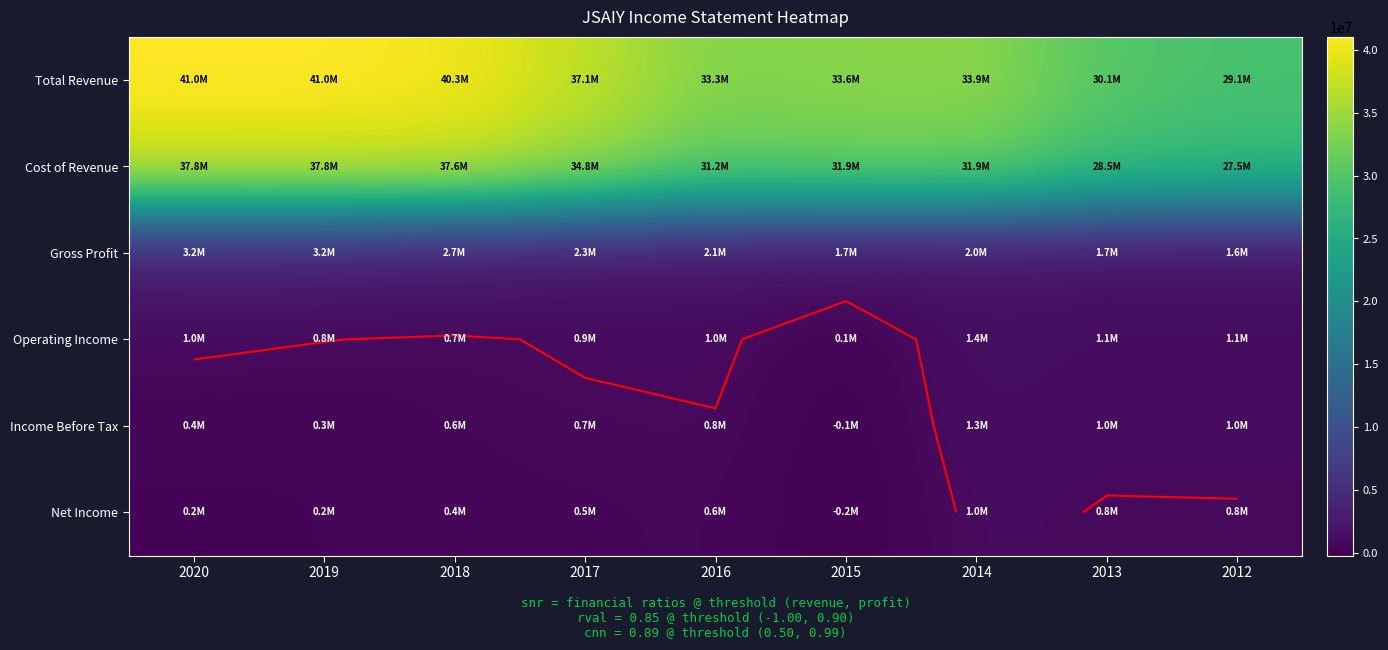

At which category is the sum across all series the highest?

2020